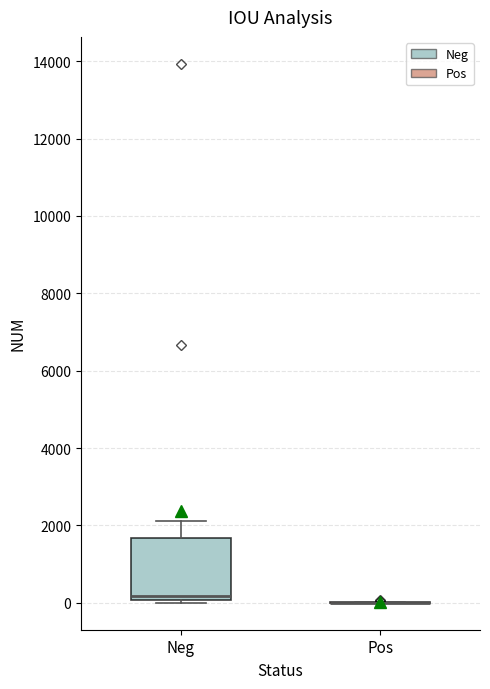

Which box is the tallest, from its lower edge to its upper edge?

Neg